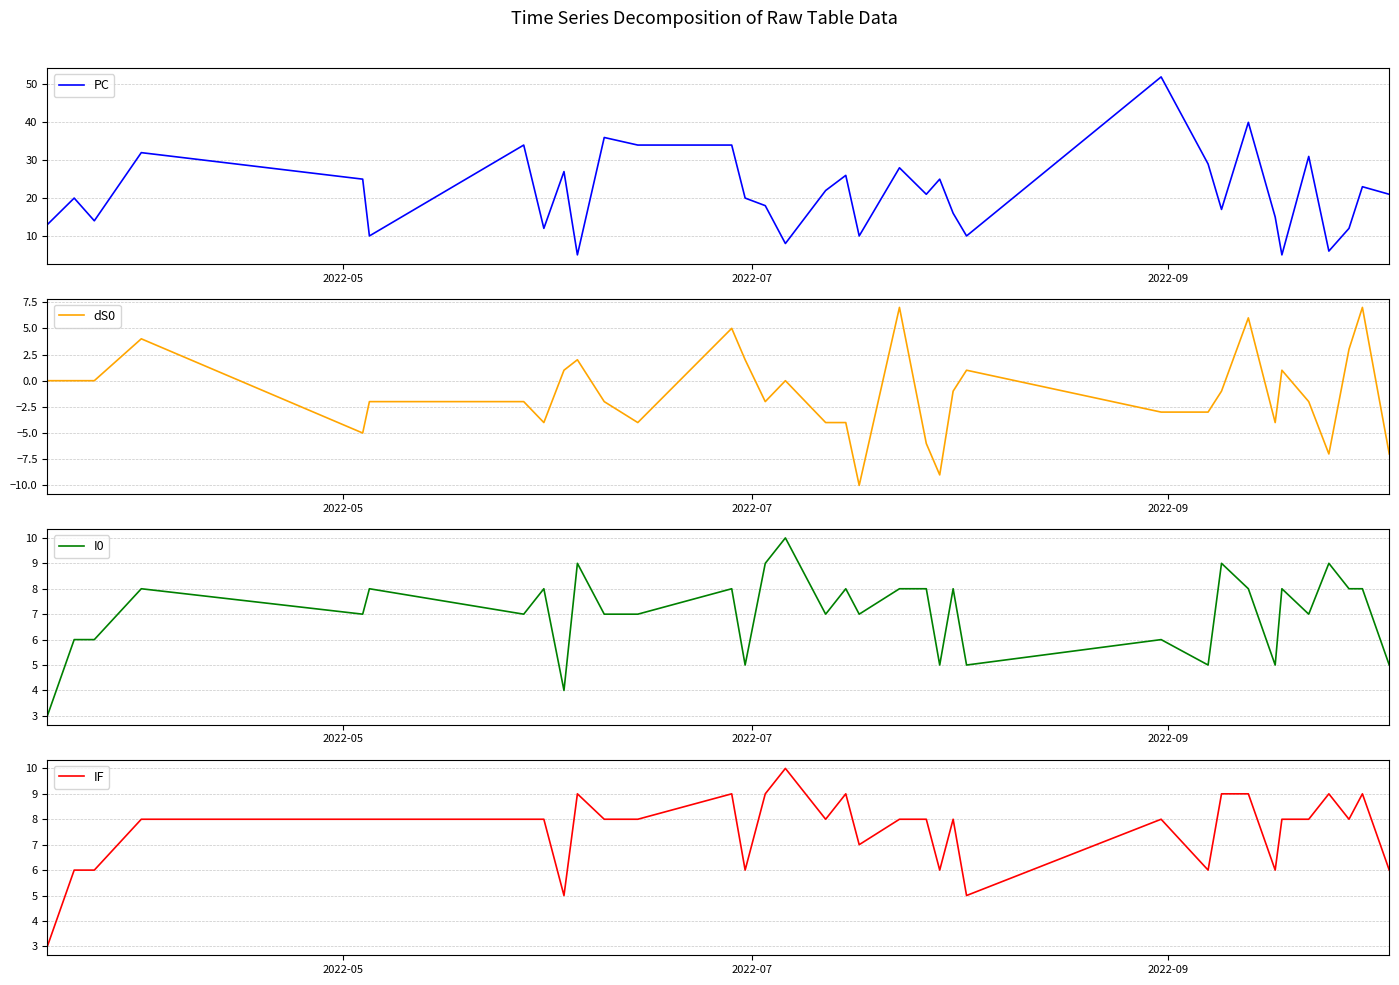

Does the chart display data point markers on the line(s)?

No